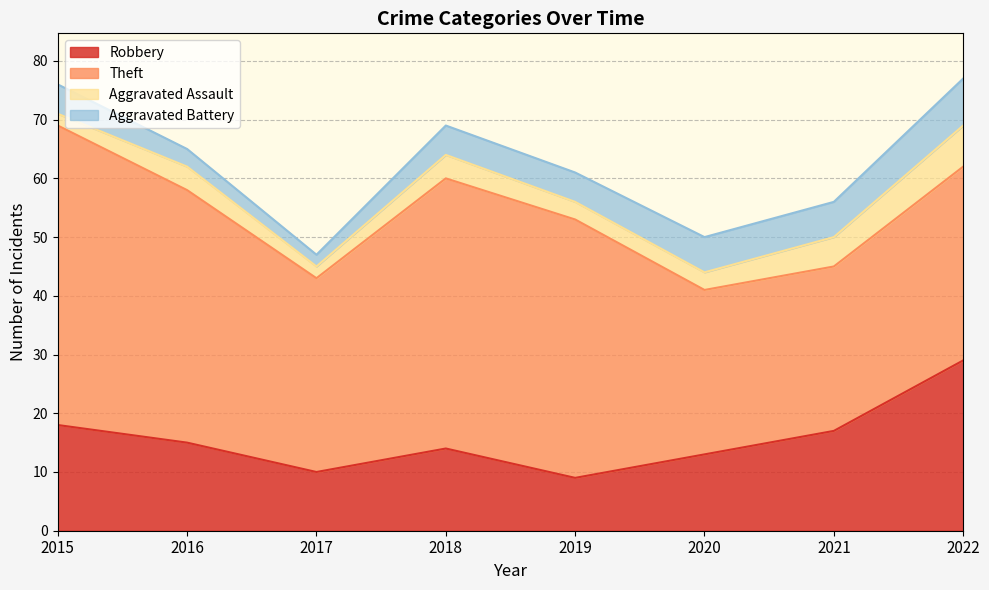

At which category does Robbery reach its first local peak?

2018